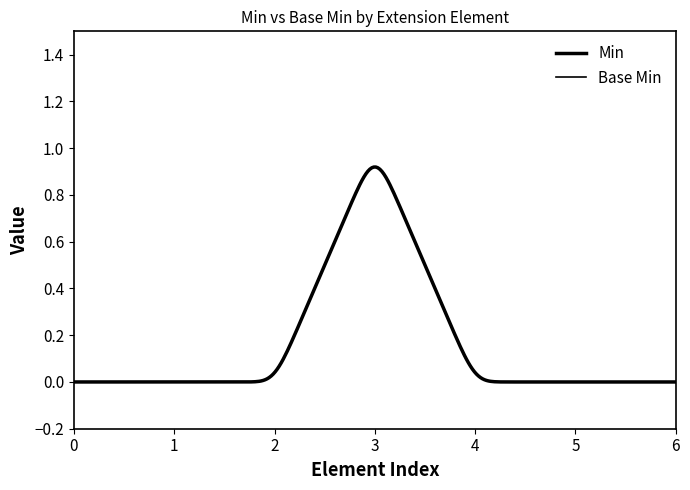

True or false: Min and Base Min cross at least once.

False